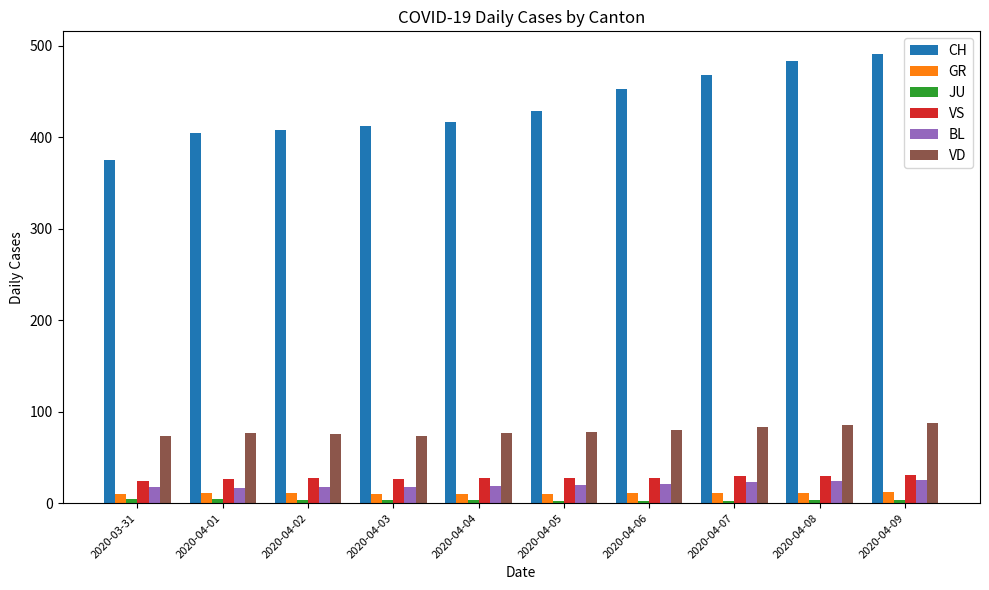

At which label is CH closest to 433?

2020-04-05